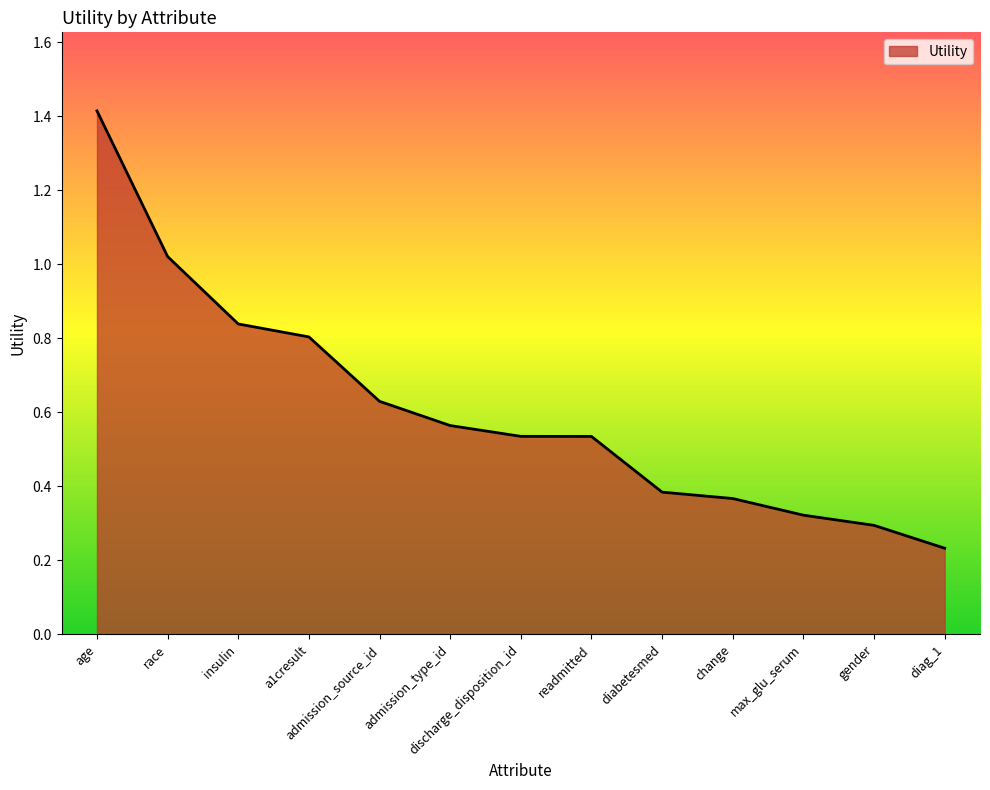

True or false: the data shows 0.9 at readmitted.

False